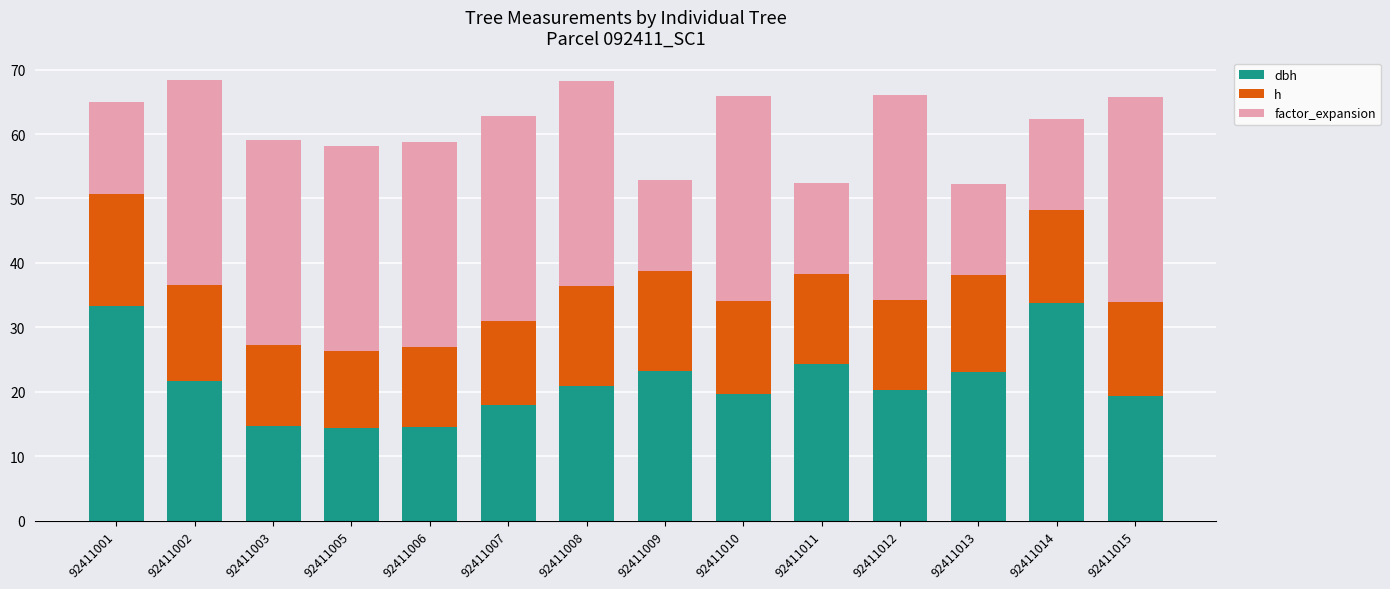

What is the total value across all series at 92411006?

58.8